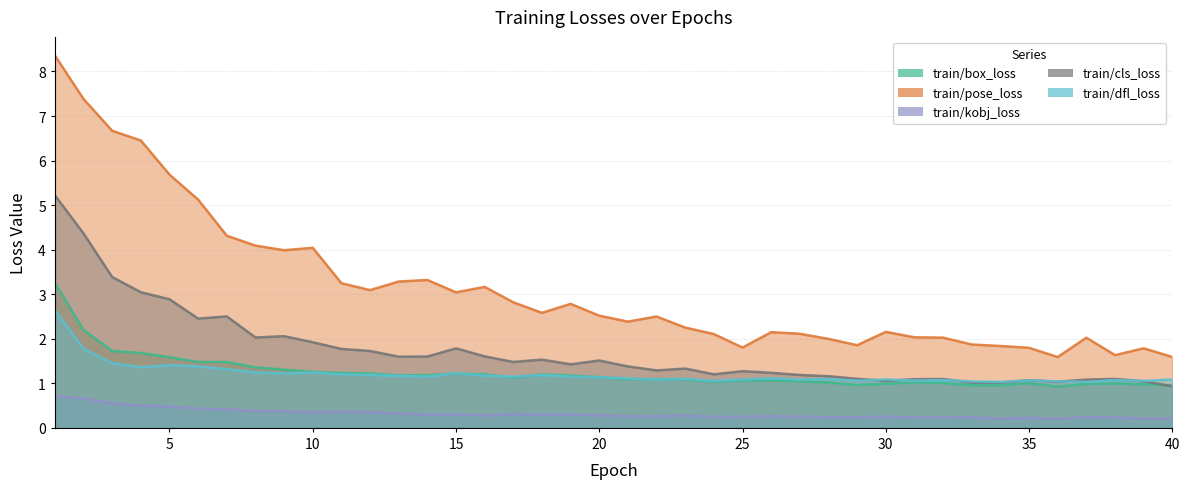

Which series has the largest total across all categories?

train/pose_loss